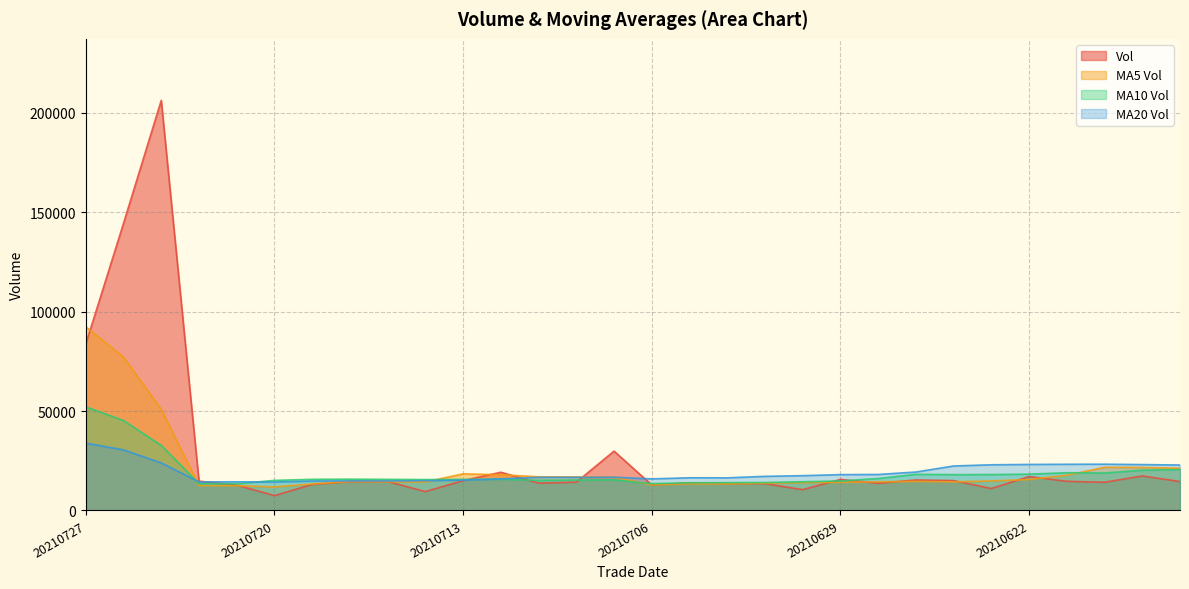

Which category has the highest value across all series?

20210723